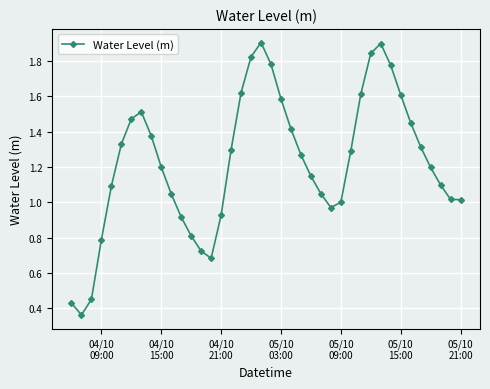

How many interior local peaks (higher than both neighbors) does the data have?

3